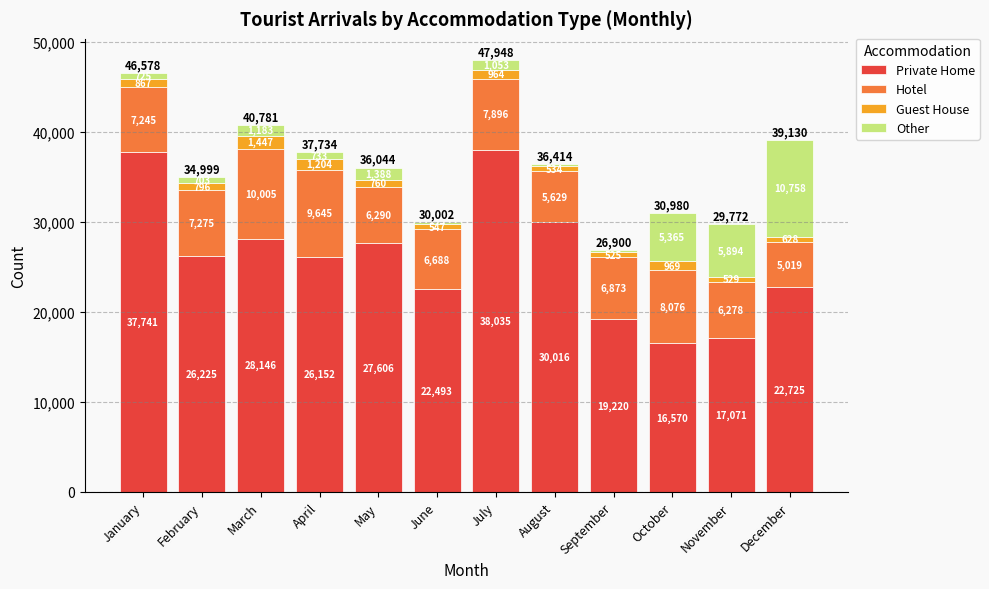

What is the total value across all series at May?

36044